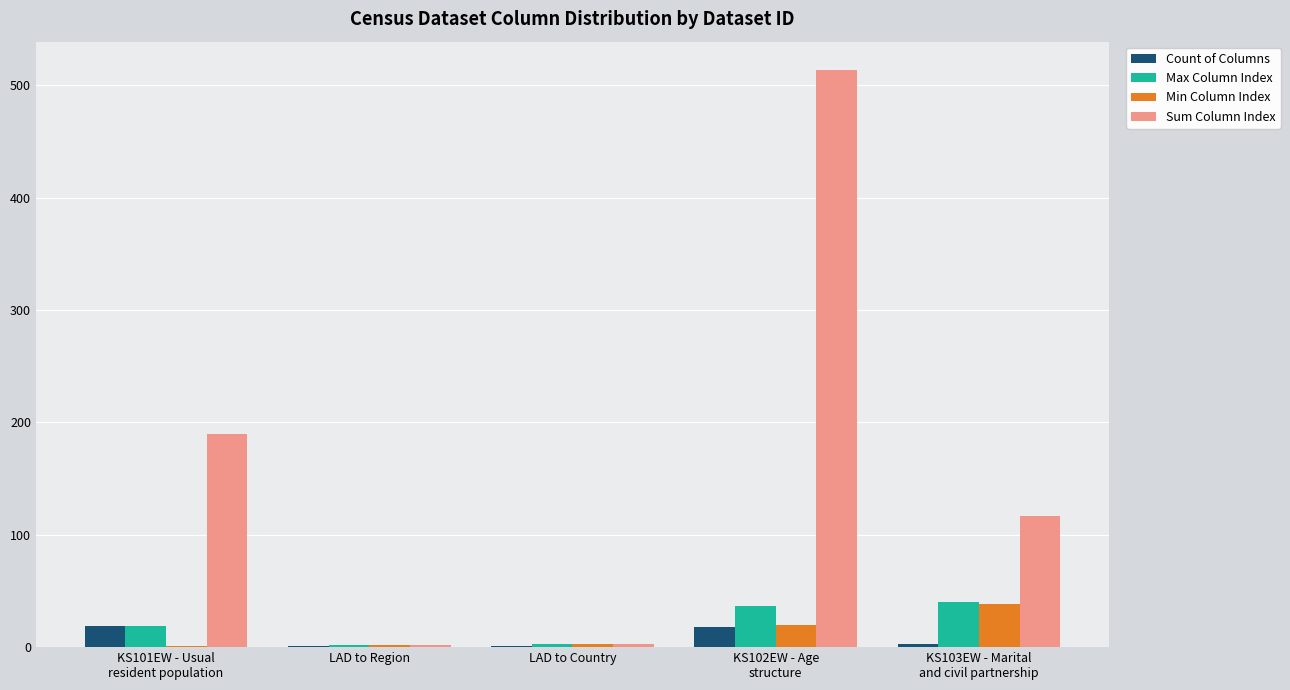

Is it true that Sum Column Index equals 513 at KS102EW - Age
structure?

True